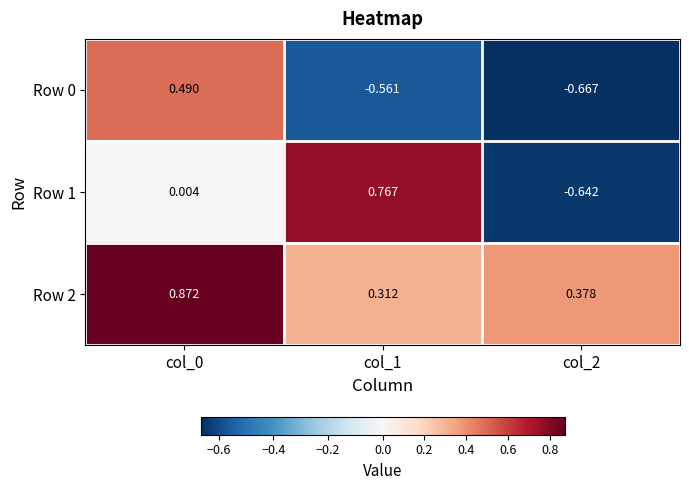

Is the value of Row 1 at col_0 greater than the value of Row 2 at col_2?

No